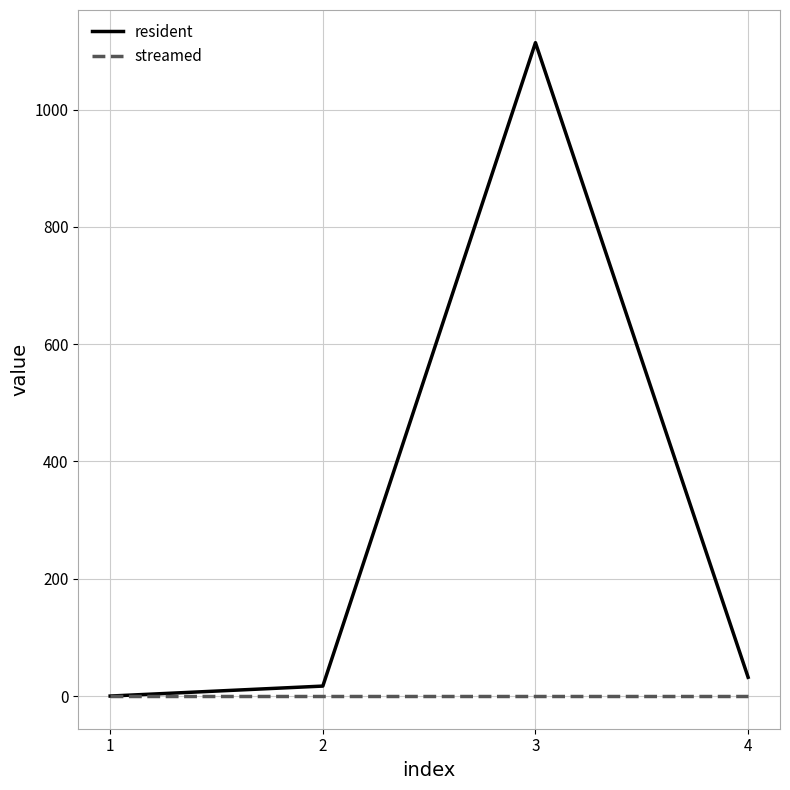

Reading left to right, transcribe all the data shown in this chart.

resident: 0	17	1114	32
streamed: 0	0	0	0